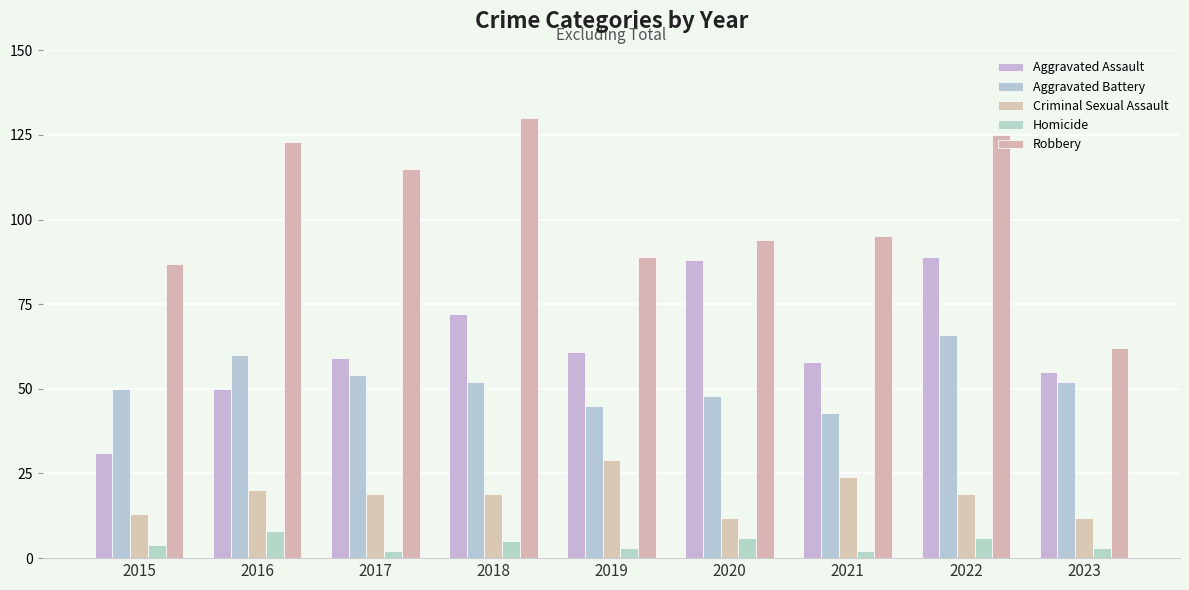

What is the value of the Homicide bar at the 3rd from the left?

2